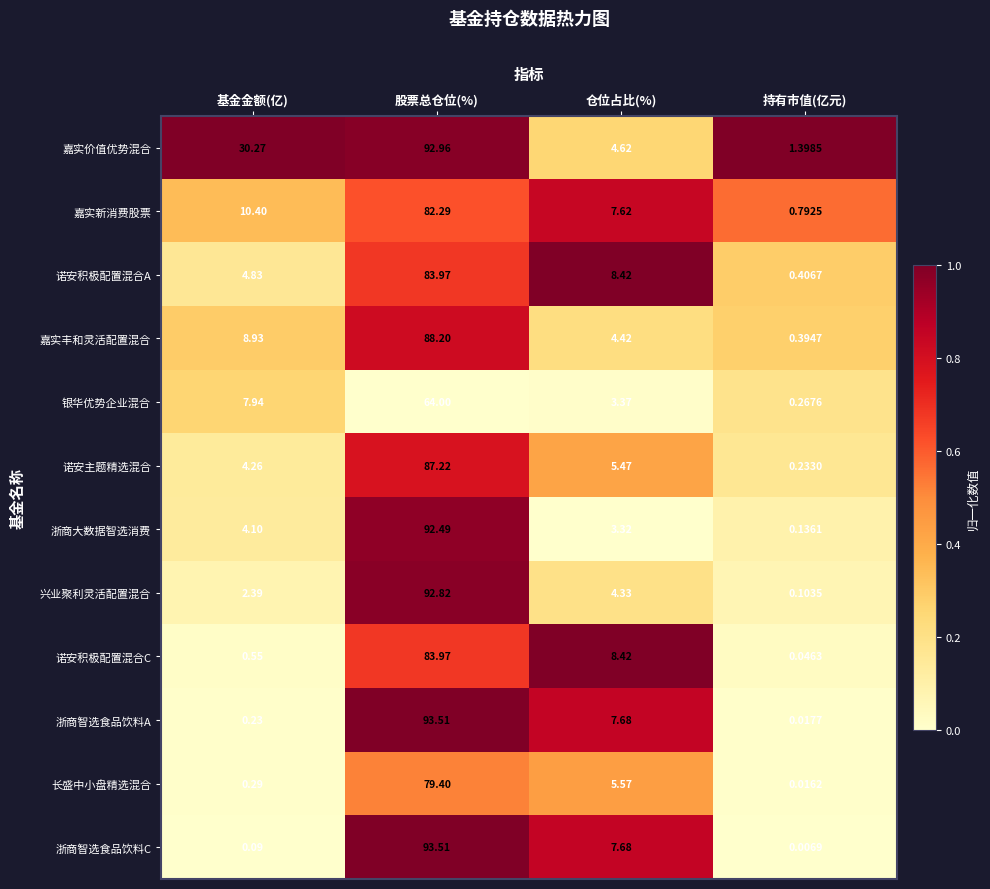

At which label is 诺安积极配置混合C closest to 42?

仓位占比(%)